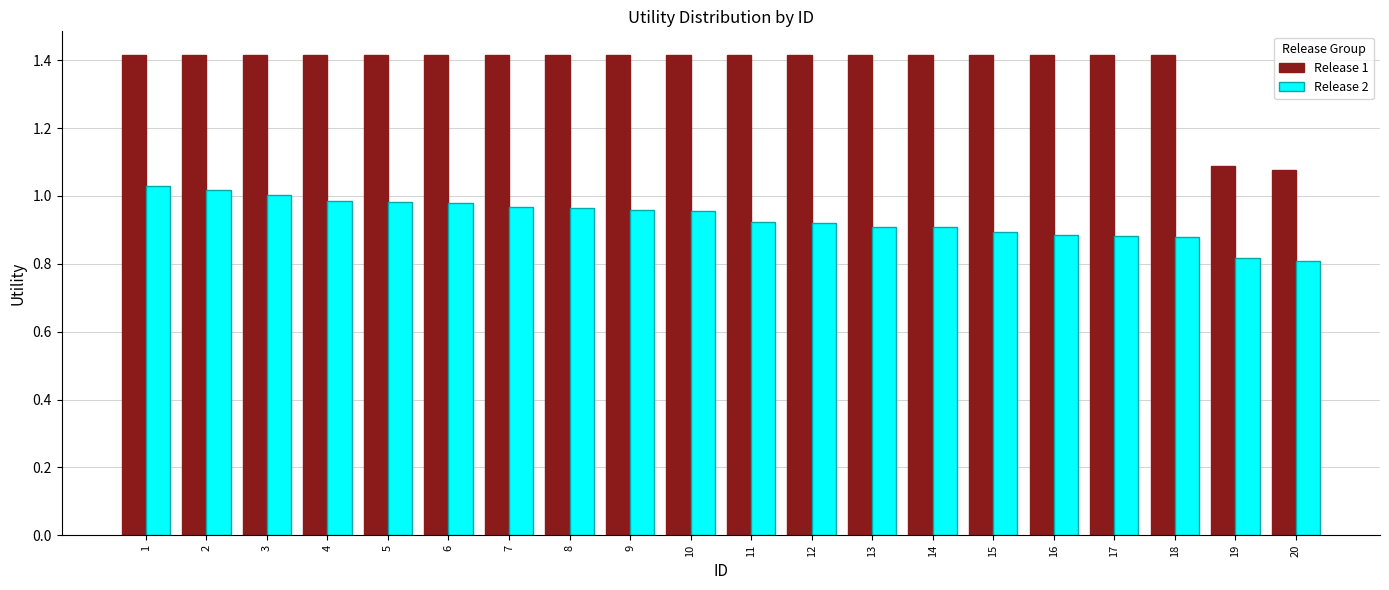

Rank the series at 19 from highest to lowest value.

Release 1, Release 2